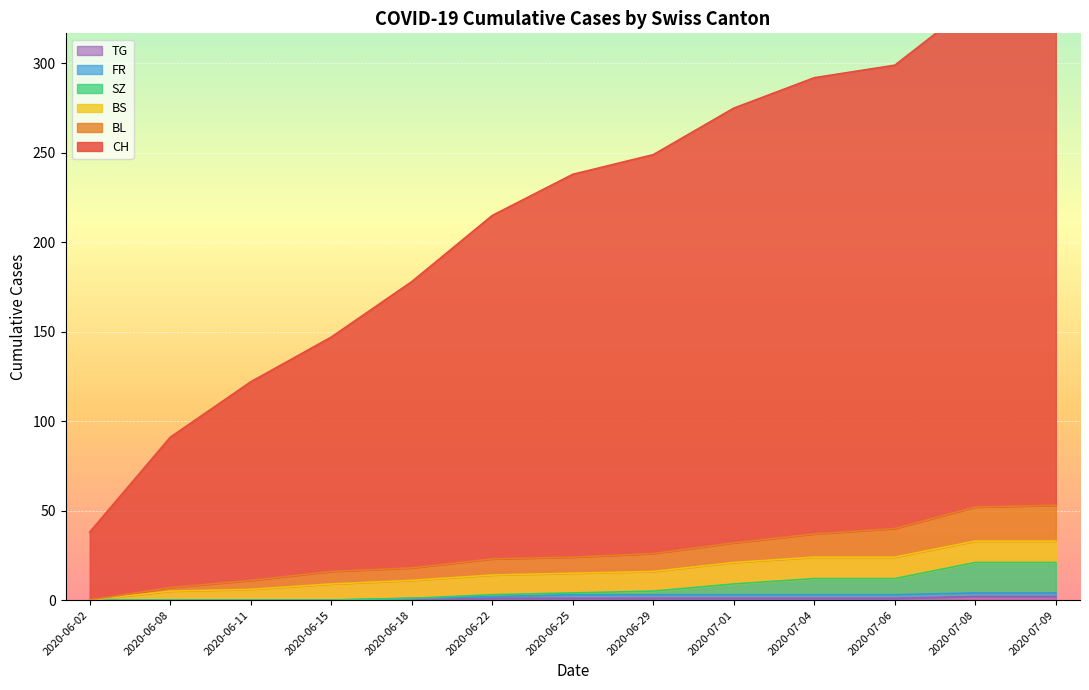

List the labels in order of SZ value, largest first.

2020-07-08, 2020-07-09, 2020-07-04, 2020-07-06, 2020-07-01, 2020-06-29, 2020-06-25, 2020-06-22, 2020-06-18, 2020-06-02, 2020-06-08, 2020-06-11, 2020-06-15